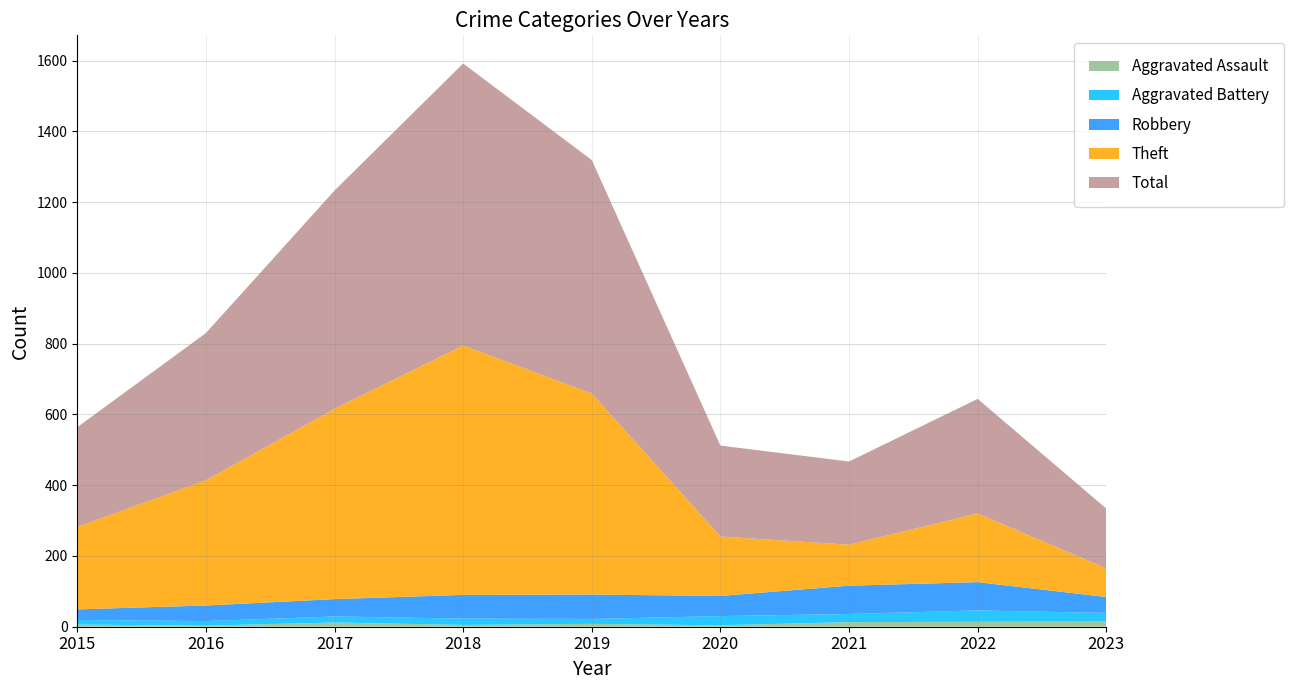

Reading left to right, extract all data points from this chart.

Aggravated Assault: 2015=6	2016=3	2017=12	2018=5	2019=8	2020=4	2021=13	2022=14	2023=15
Aggravated Battery: 2015=13	2016=13	2017=17	2018=18	2019=14	2020=26	2021=23	2022=32	2023=24
Robbery: 2015=30	2016=44	2017=49	2018=67	2019=69	2020=57	2021=80	2022=80	2023=45
Theft: 2015=233	2016=354	2017=538	2018=705	2019=568	2020=168	2021=116	2022=194	2023=81
Total: 2015=282	2016=416	2017=617	2018=797	2019=660	2020=257	2021=235	2022=324	2023=169